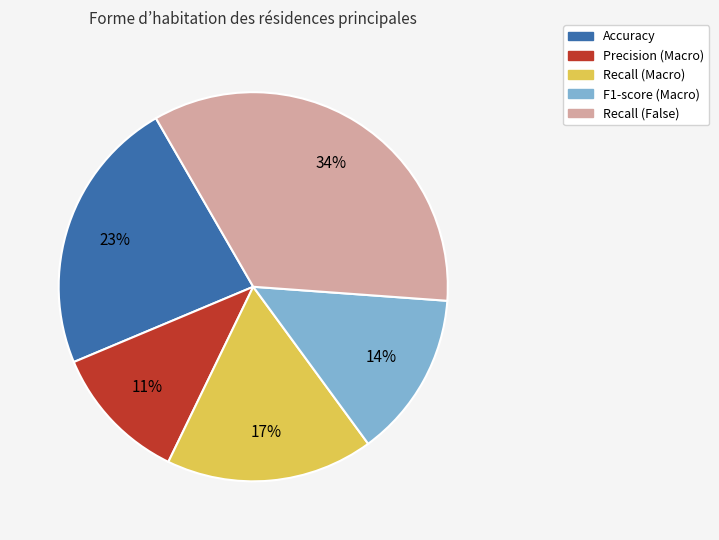

Combined, do Precision (Macro) and F1-score (Macro) account for over 50%?

No